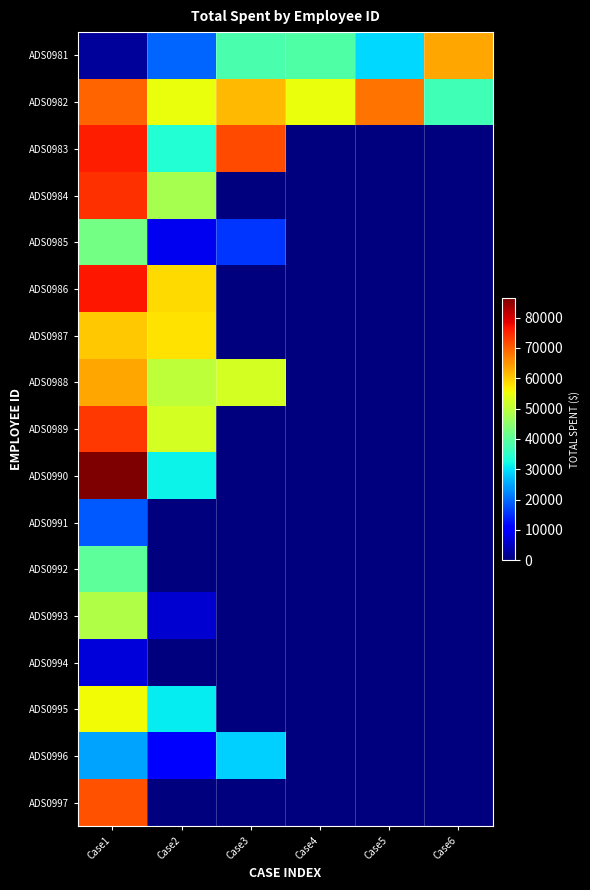

Rank the series by their maximum value, from lowest to highest.

ADS0994, ADS0991, ADS0996, ADS0992, ADS0985, ADS0993, ADS0995, ADS0987, ADS0981, ADS0988, ADS0982, ADS0997, ADS0989, ADS0984, ADS0983, ADS0986, ADS0990